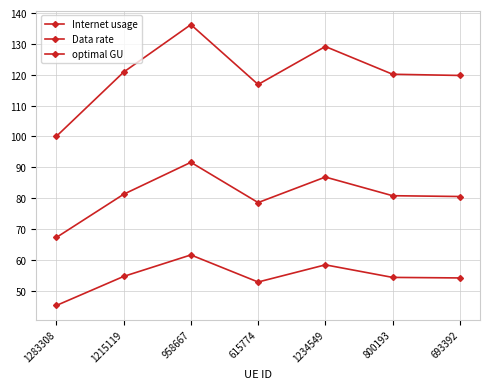

How many series are shown in this chart?

3